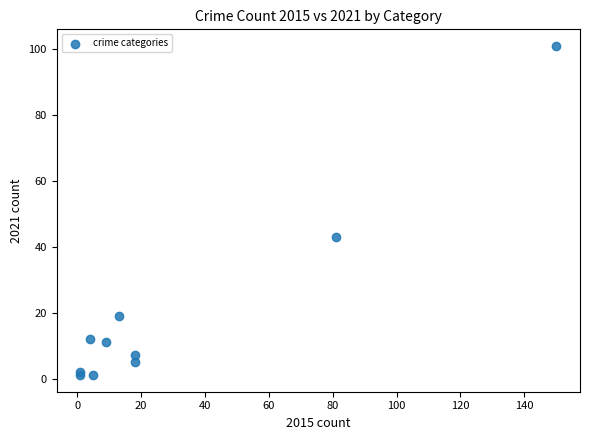

What Y value in the scatter plot is closest to 51?

43